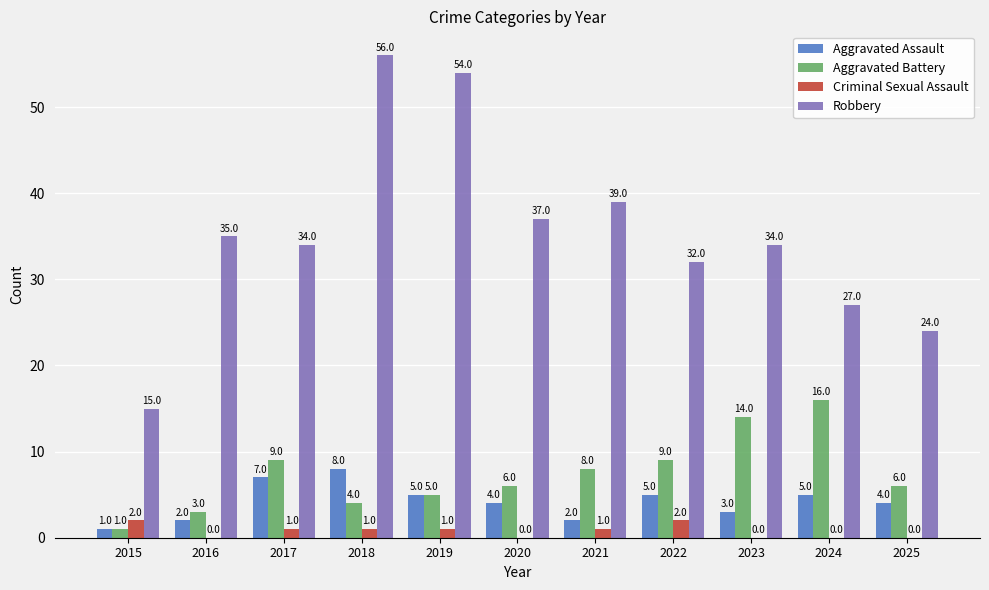

Where is Robbery nearest to the value 35?

2016